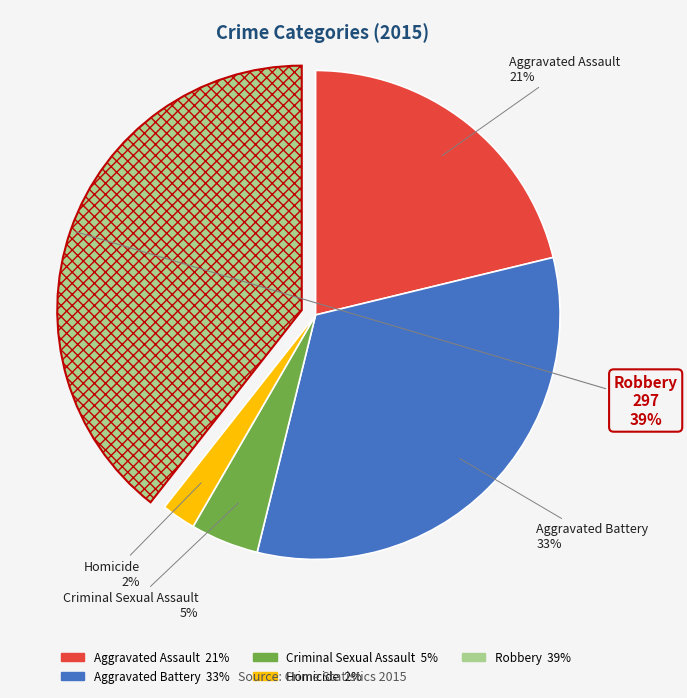

Does Aggravated Battery represent more than half of the total?

No